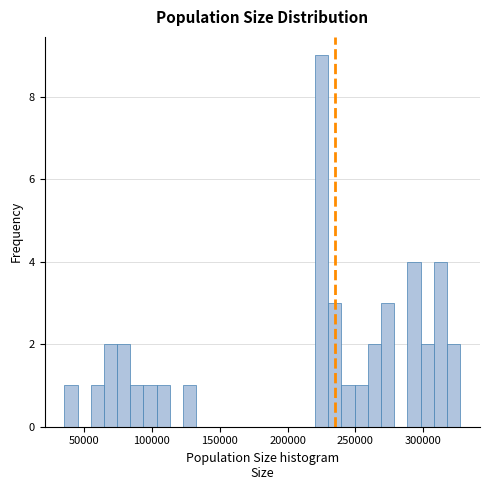

Around what value on the x-axis is the tallest bar? Give the approximate position of its centre, as read against the axis.

225000